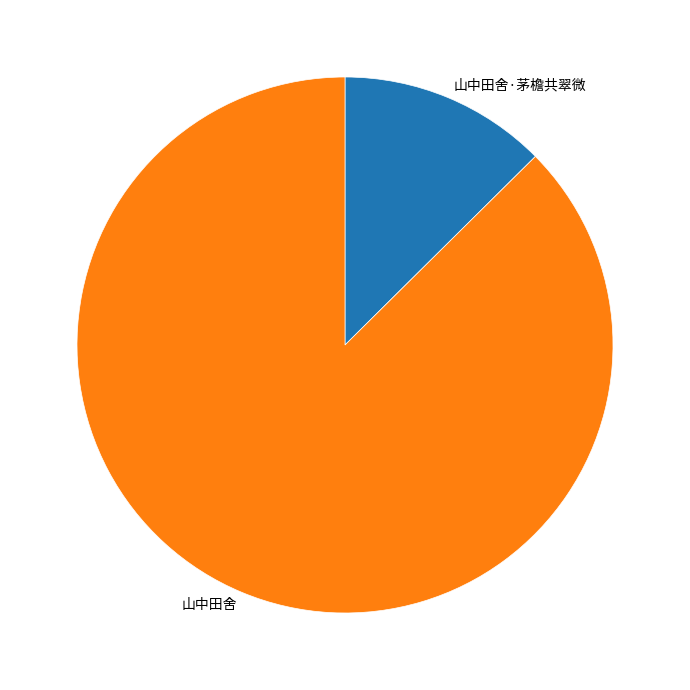

Is there a majority slice in this chart?

Yes